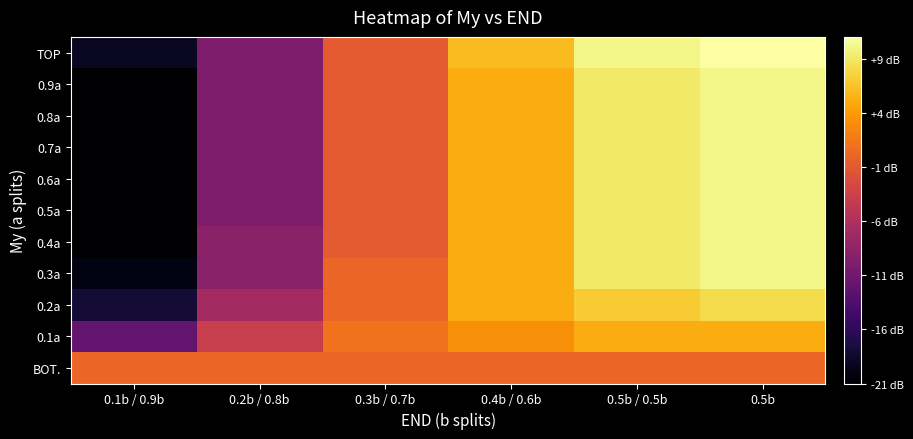

Count the number of data series in this chart.

11